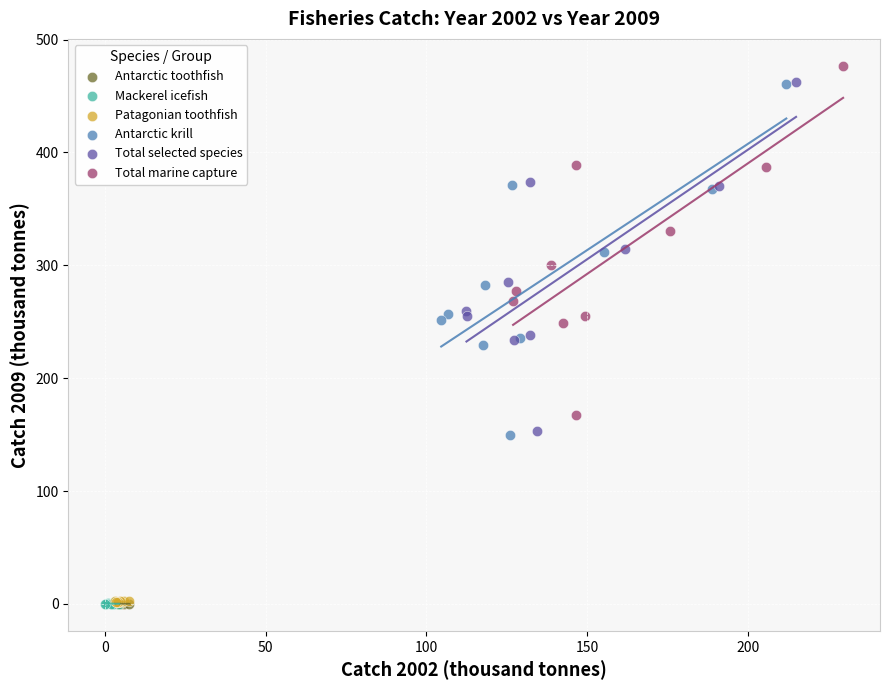

Which series contains the highest Y value?

Total marine capture